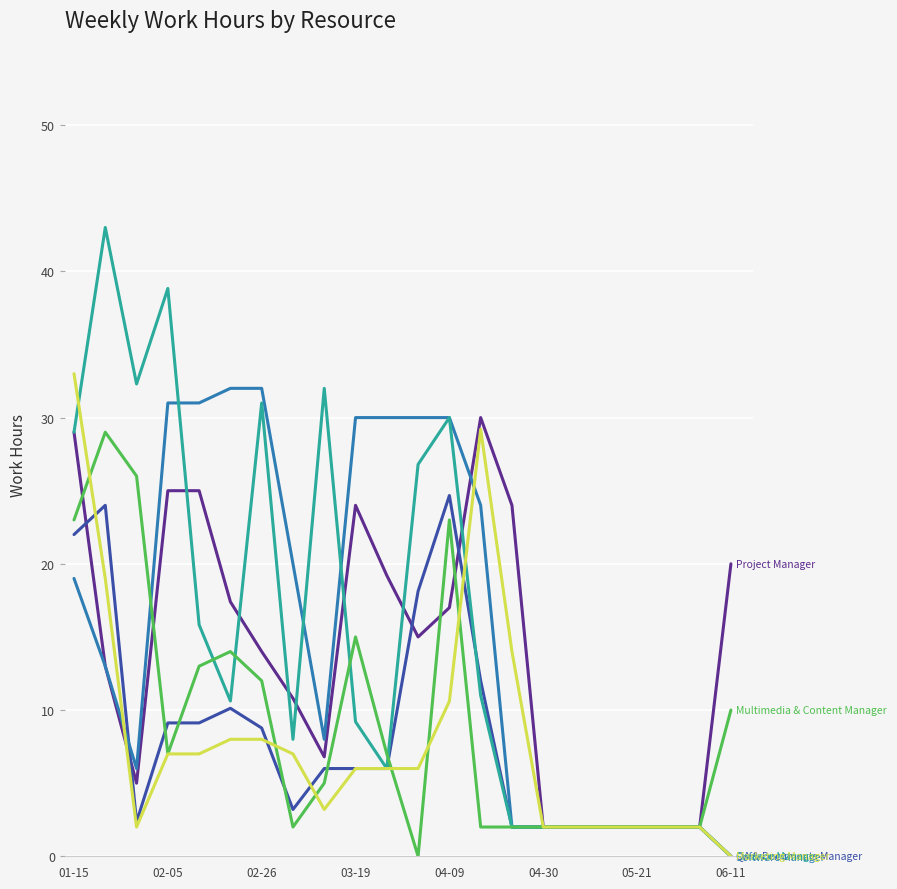

What is the maximum value shown in the chart?

43.0